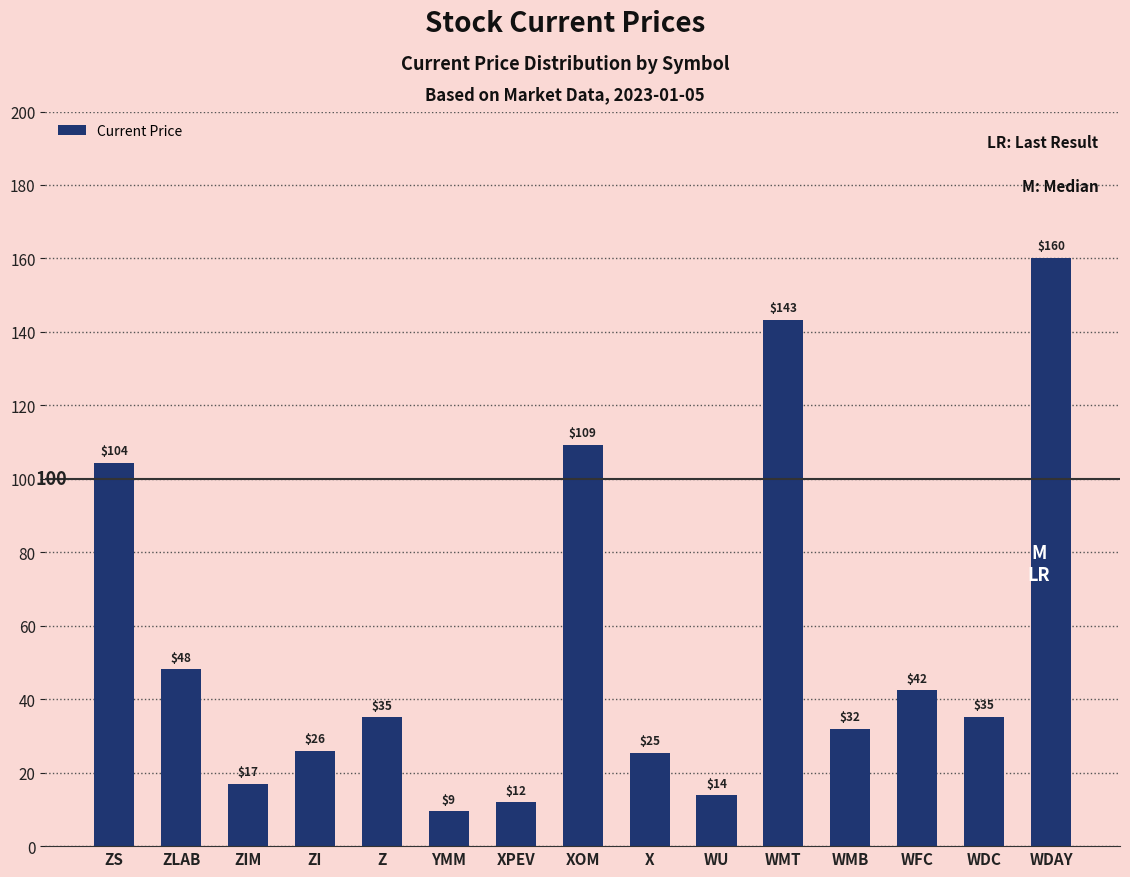

What is the value of the 2nd bar from the left?

48.1